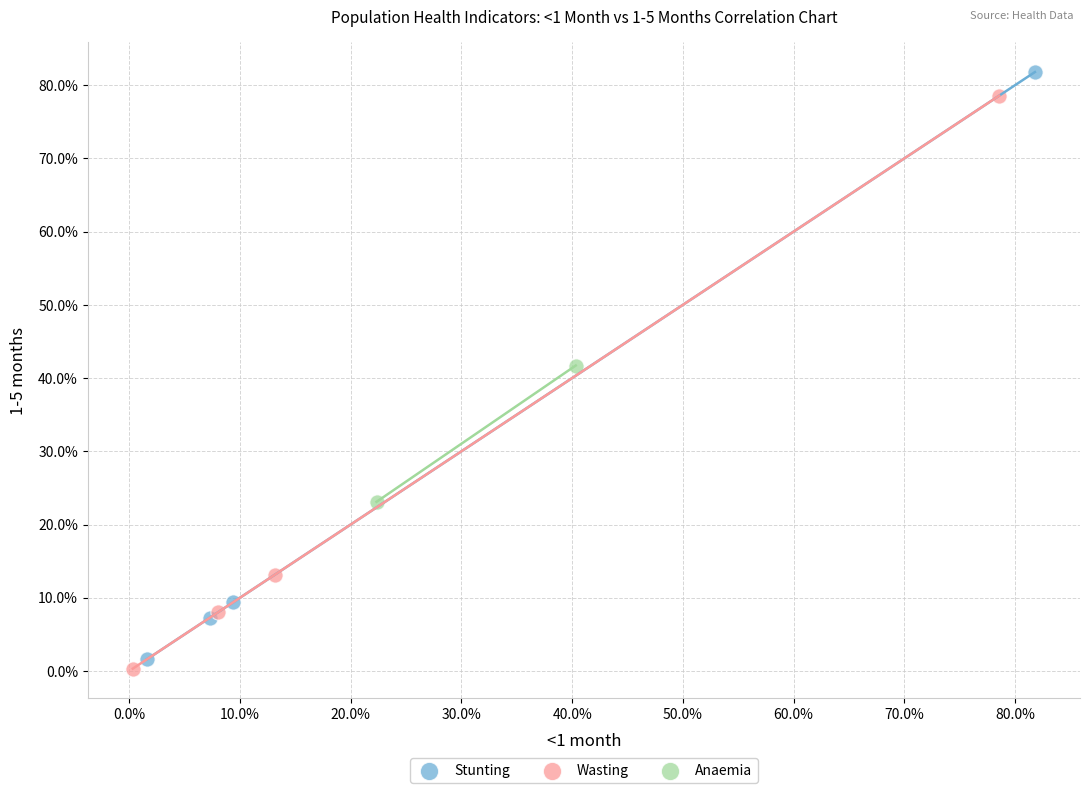

Which series reaches the maximum Y coordinate?

Stunting